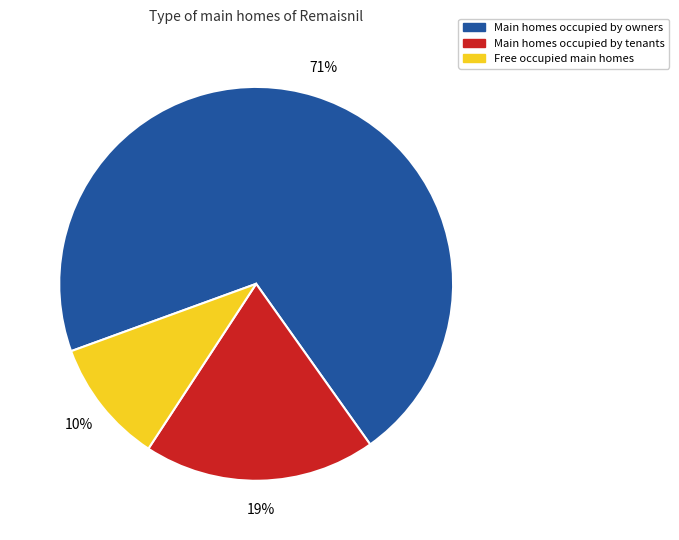

Does any single category account for the majority?

Yes